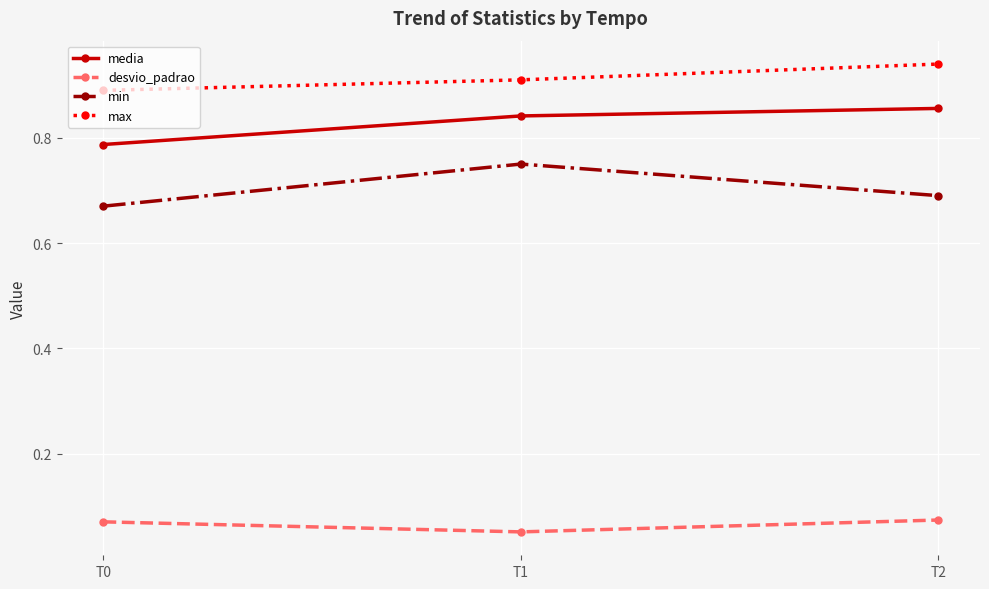

What are all the series names shown in the legend?

media, desvio_padrao, min, max